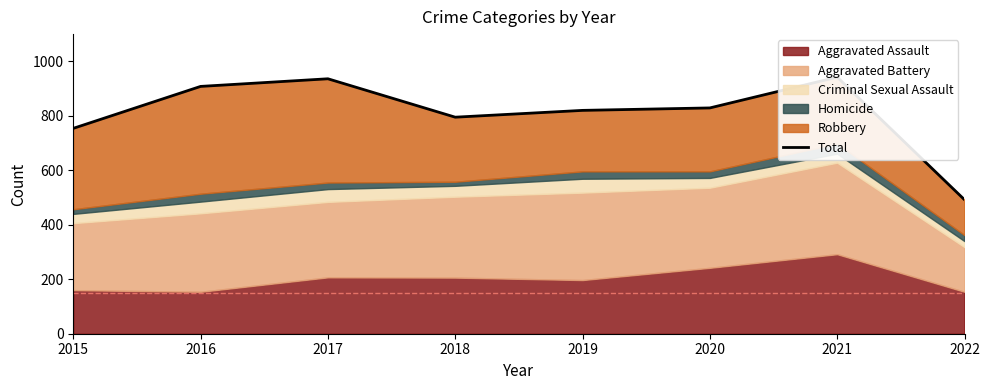

At which label does the data first exceed 829?

2016